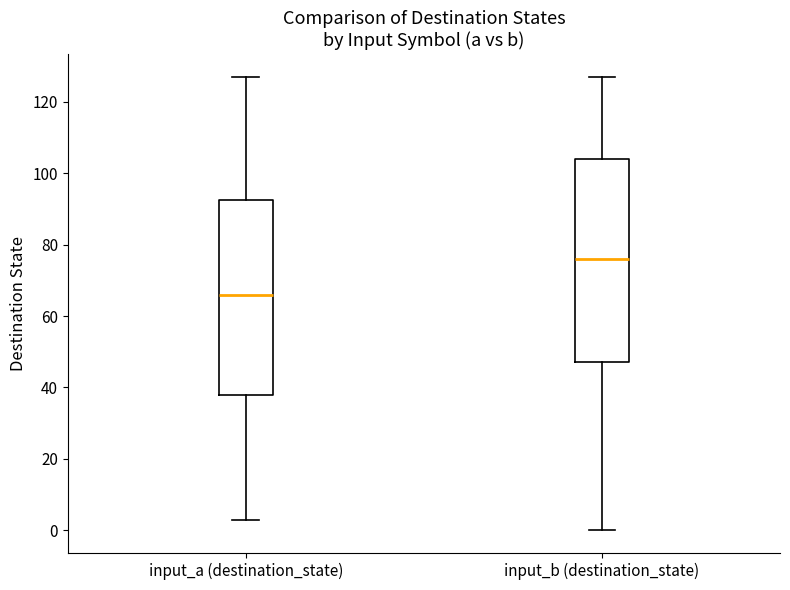

Comparing the boxes themselves (not the whiskers), which one is the tallest?

input_b (destination_state)